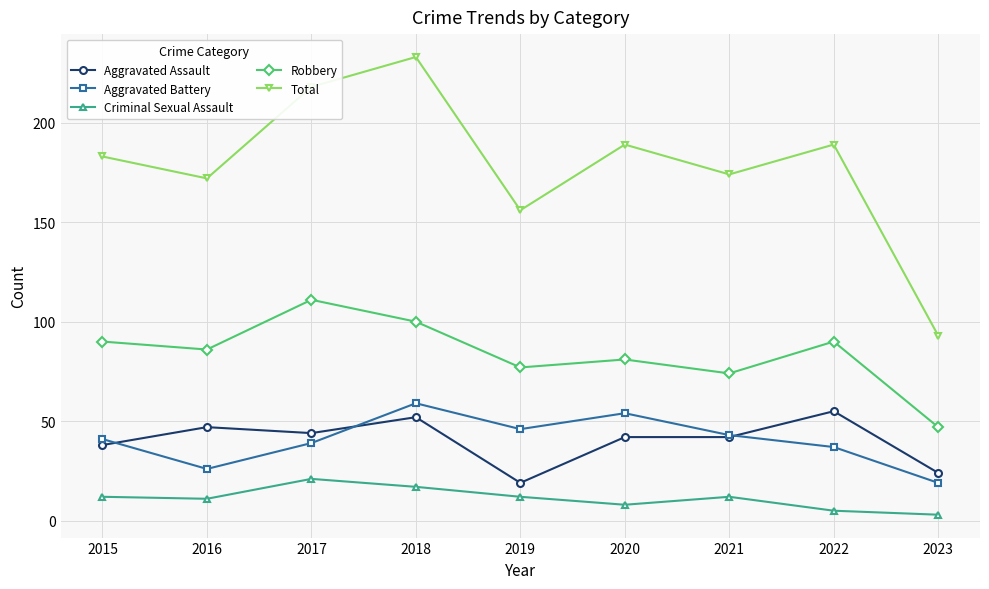

The value of Criminal Sexual Assault at 2018 is 17. True or false?

True